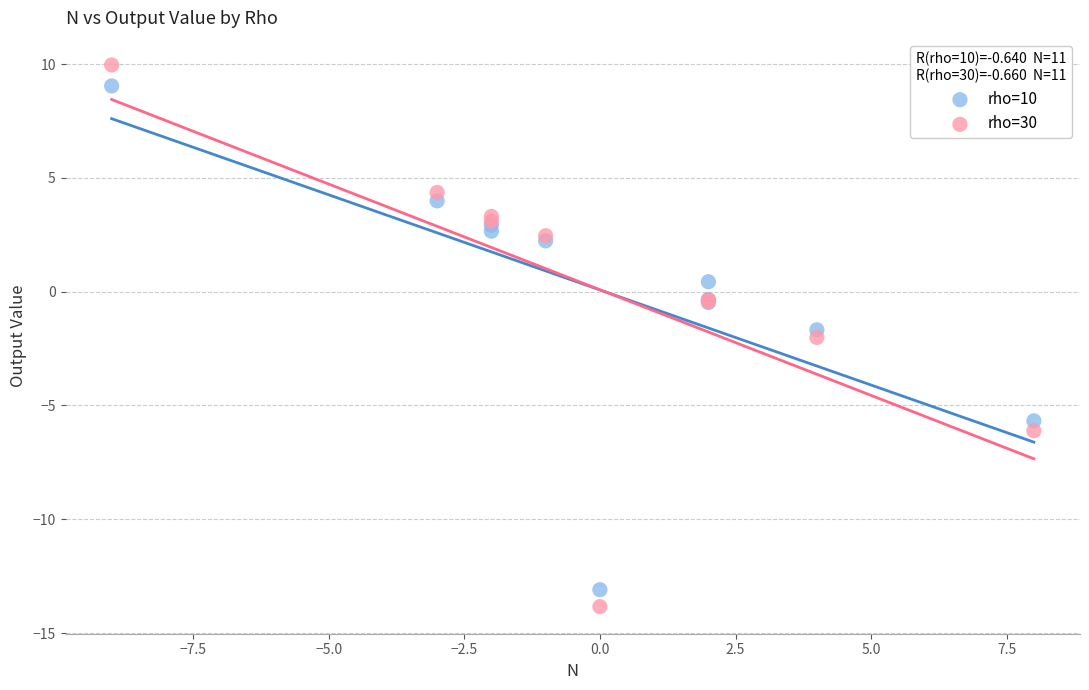

Which series reaches the maximum Y coordinate?

rho=30